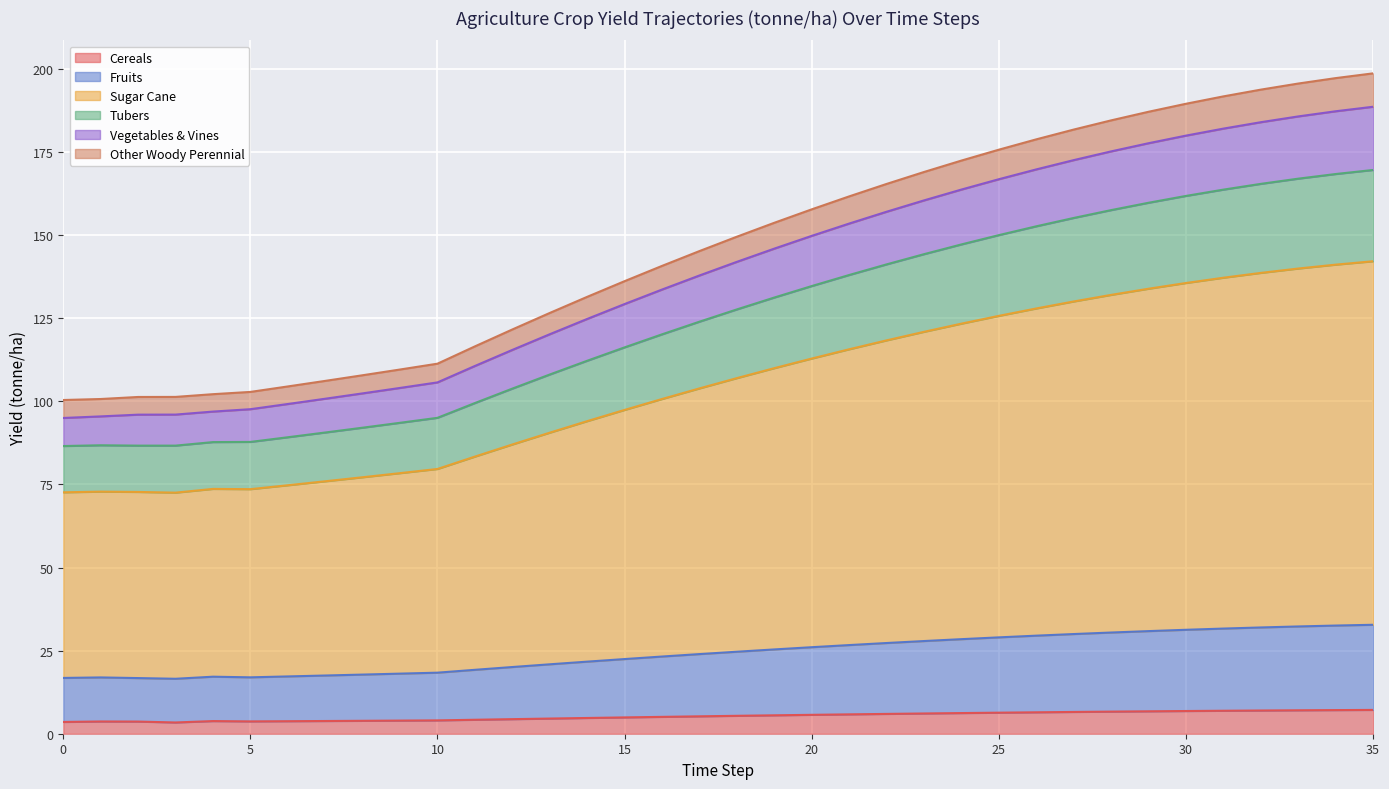

Rank the categories by yf_agrc_cereals_tonne_ha value from lowest to highest.

3, 0, 2, 1, 5, 6, 4, 7, 8, 9, 10, 11, 12, 13, 14, 15, 16, 17, 18, 19, 20, 21, 22, 23, 24, 25, 26, 27, 28, 29, 30, 31, 32, 33, 34, 35